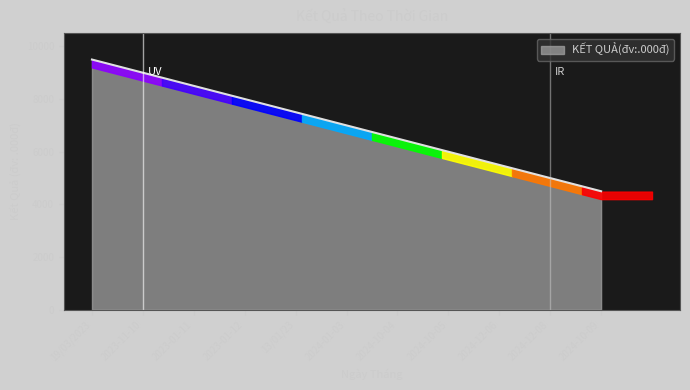

The value at 2024-01-03 is 12296. True or false?

False